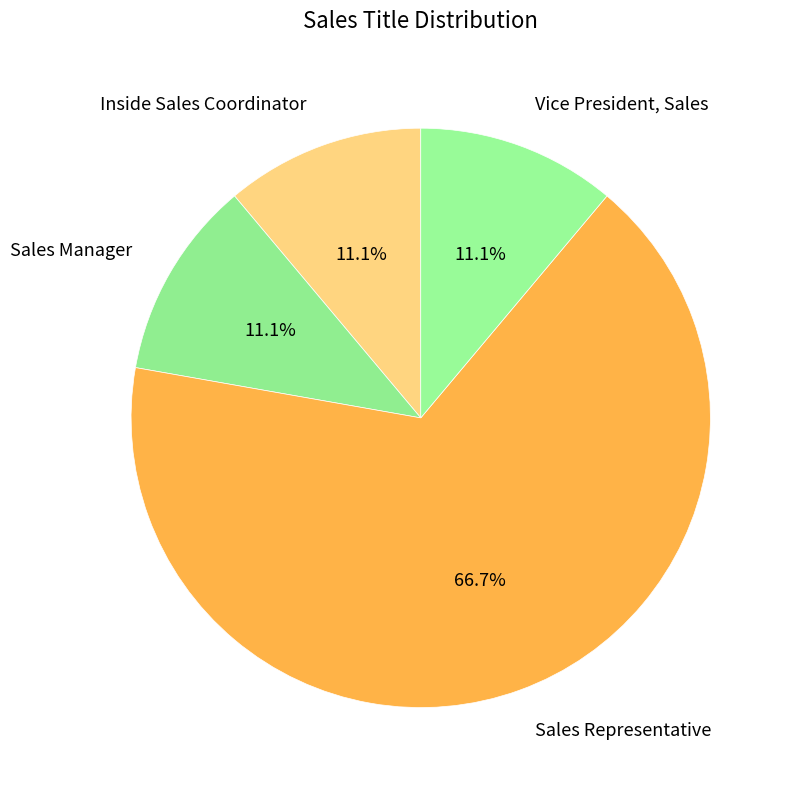

Is there a majority slice in this chart?

Yes